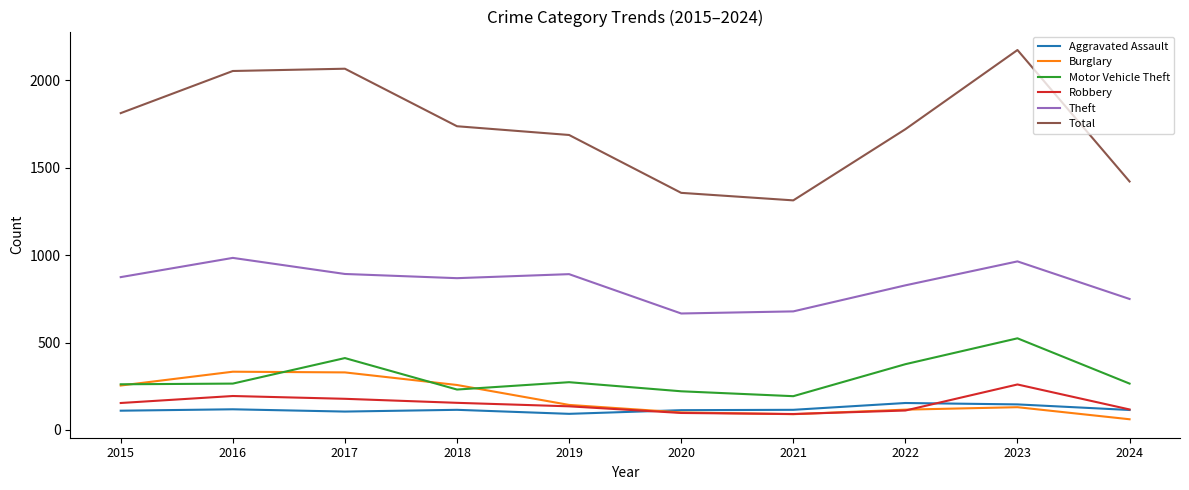

What is the highest value of the Robbery series?

260